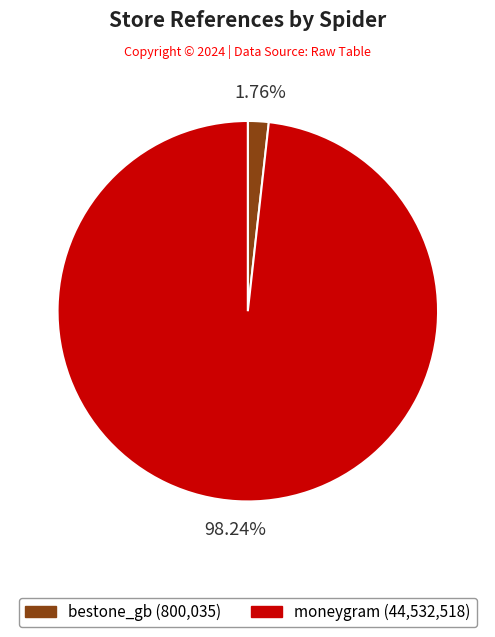

The bestone_gb slice represents 2% of the pie. True or false?

True